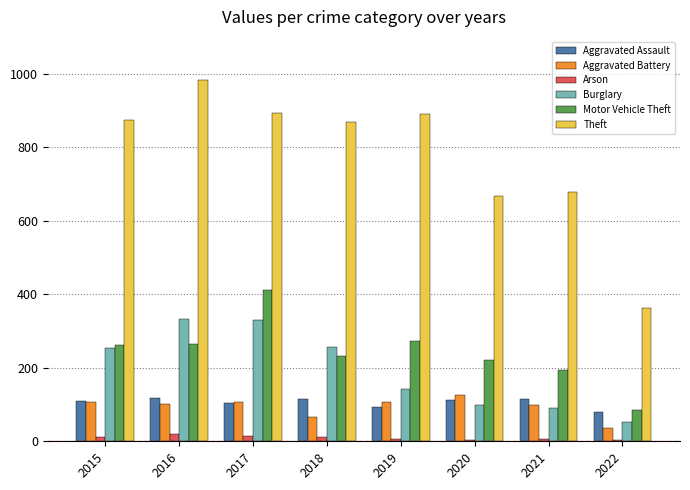

What value does the Motor Vehicle Theft series have at 2020, to the nearest 5?

220